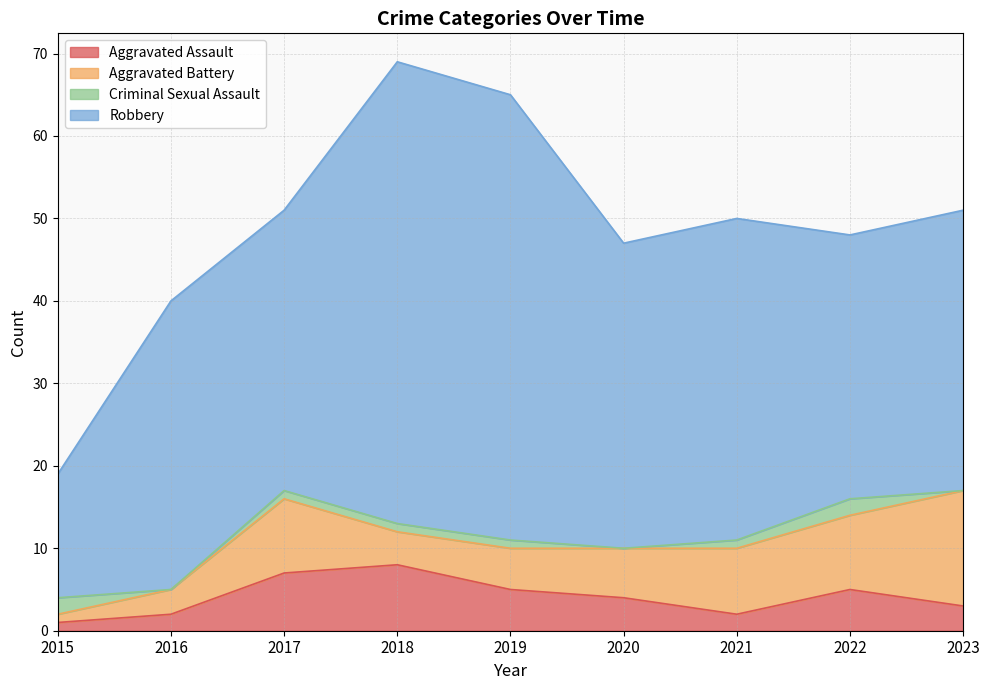

What is the maximum value shown in the chart?

56